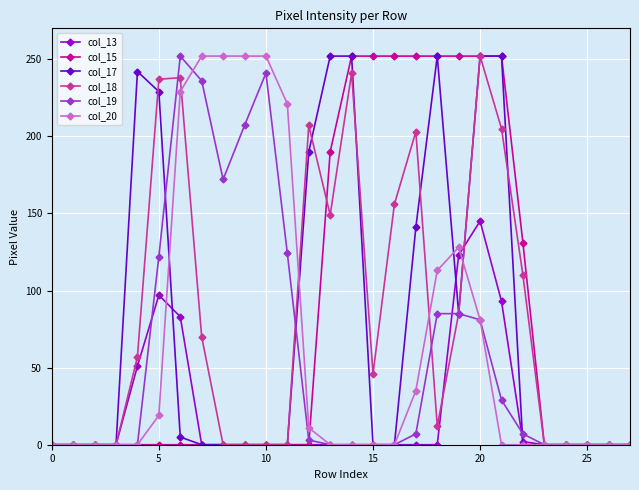

True or false: col_13 has more than 0 interior local peaks.

True